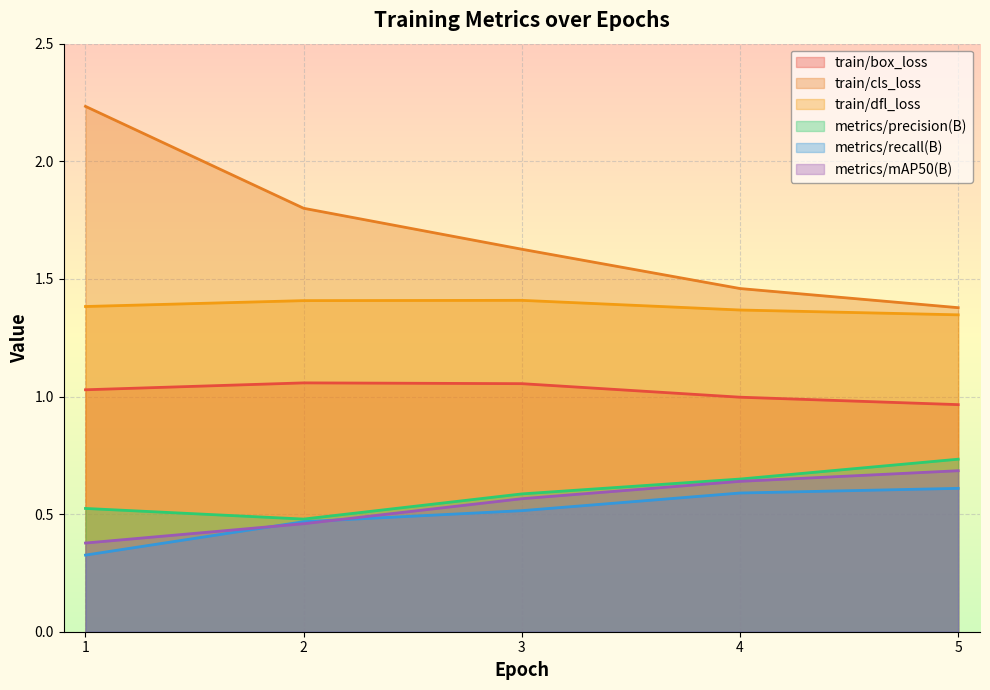

Does the chart display data point markers on the line(s)?

No